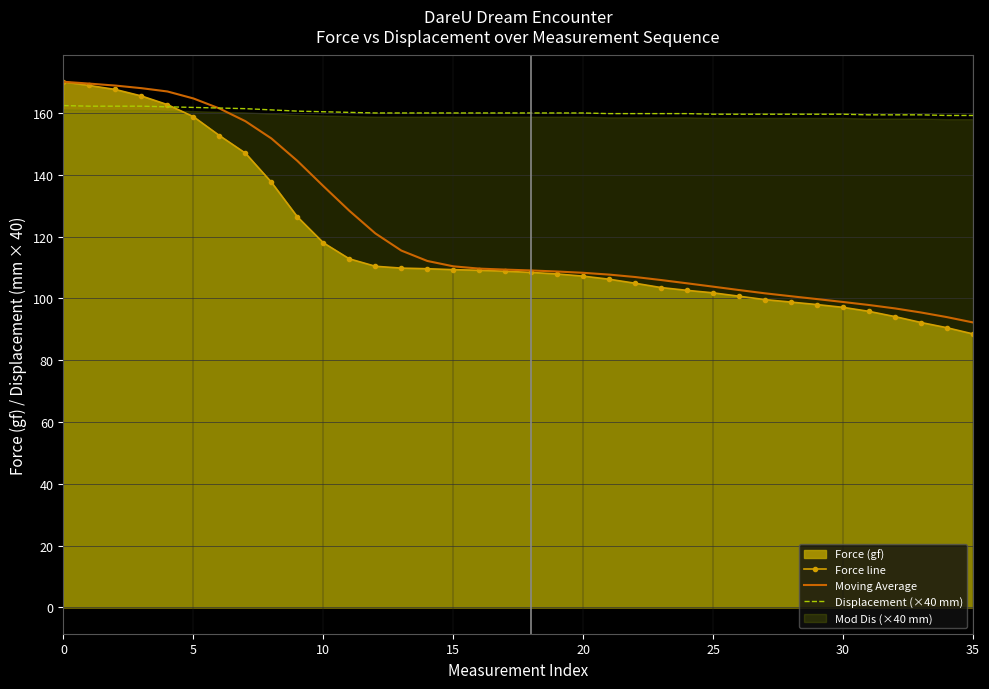

What is the minimum value for Moving Average?

92.2